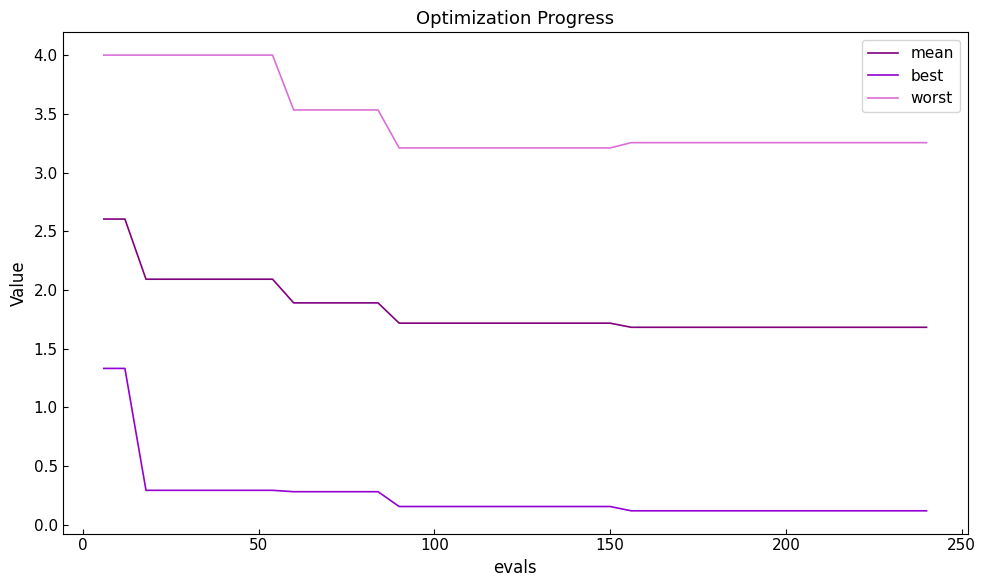

Rank the series by their average value, from lowest to highest.

best, mean, worst